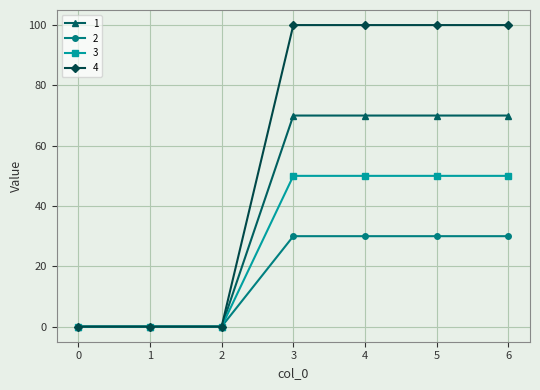

What is the average value of the 2 series?

17